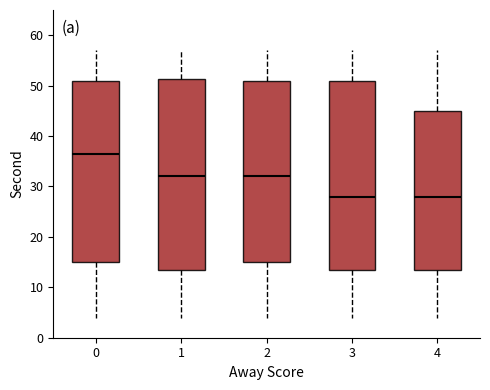

Reading left to right, read every box against the y-axis: the position of its median line, the range the box covers, and the ends of its whiskers. The values are not printed on the chart, so give them approximately, as read against the axis.

0: median 37, box 15 to 51, whiskers 4 to 57
1: median 32, box 14 to 51, whiskers 4 to 57
2: median 32, box 15 to 51, whiskers 4 to 57
3: median 28, box 14 to 51, whiskers 4 to 57
4: median 28, box 14 to 45, whiskers 4 to 57